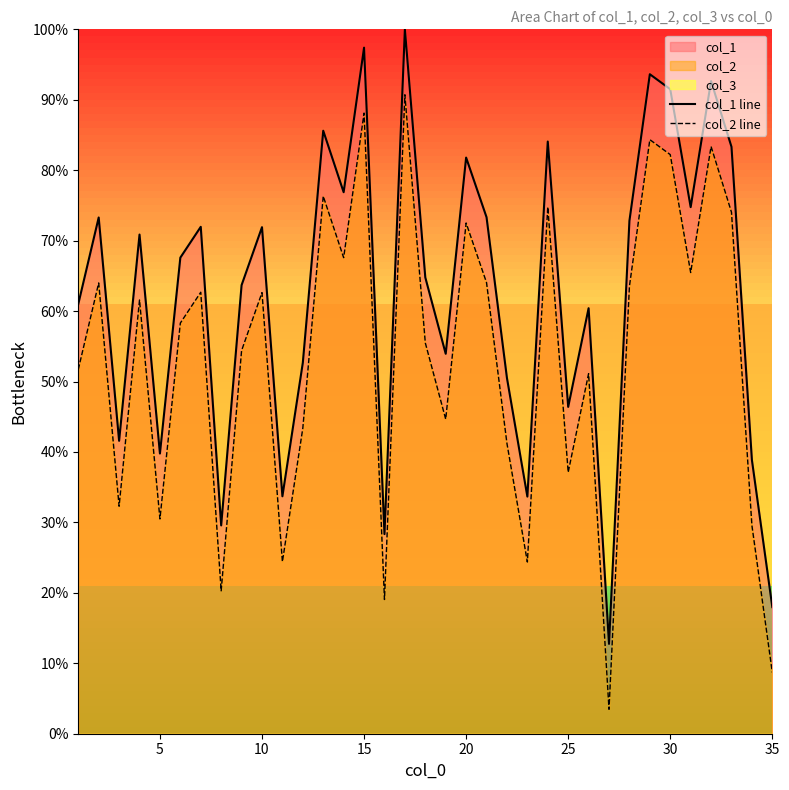

What is the sum of all col_2 line values?

1867.9